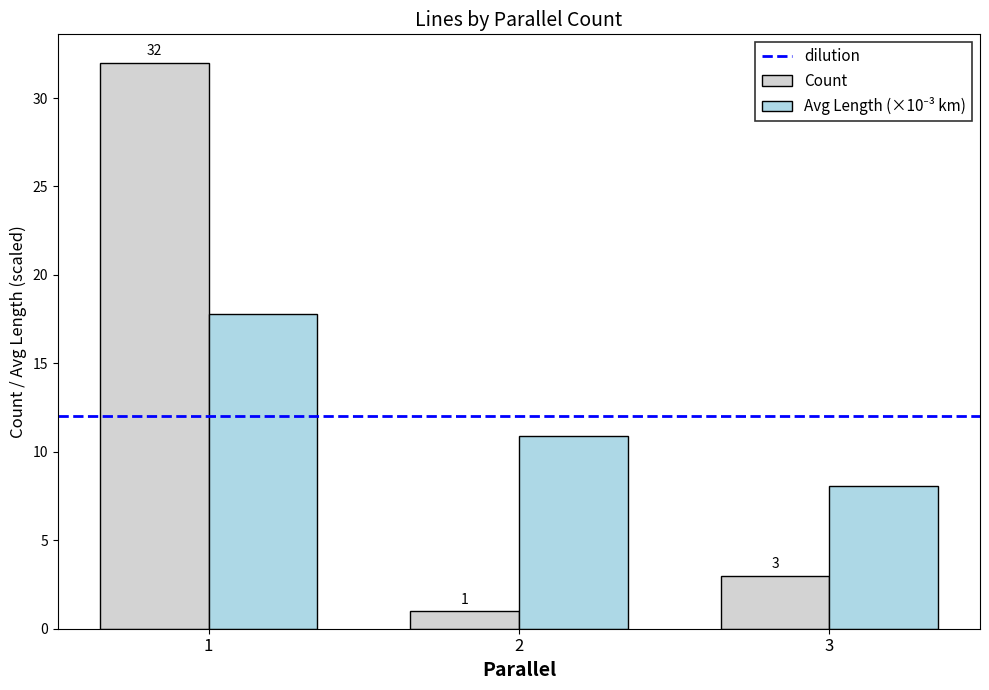

What is the difference between the maximum and second lowest values in the Count series?

29.0